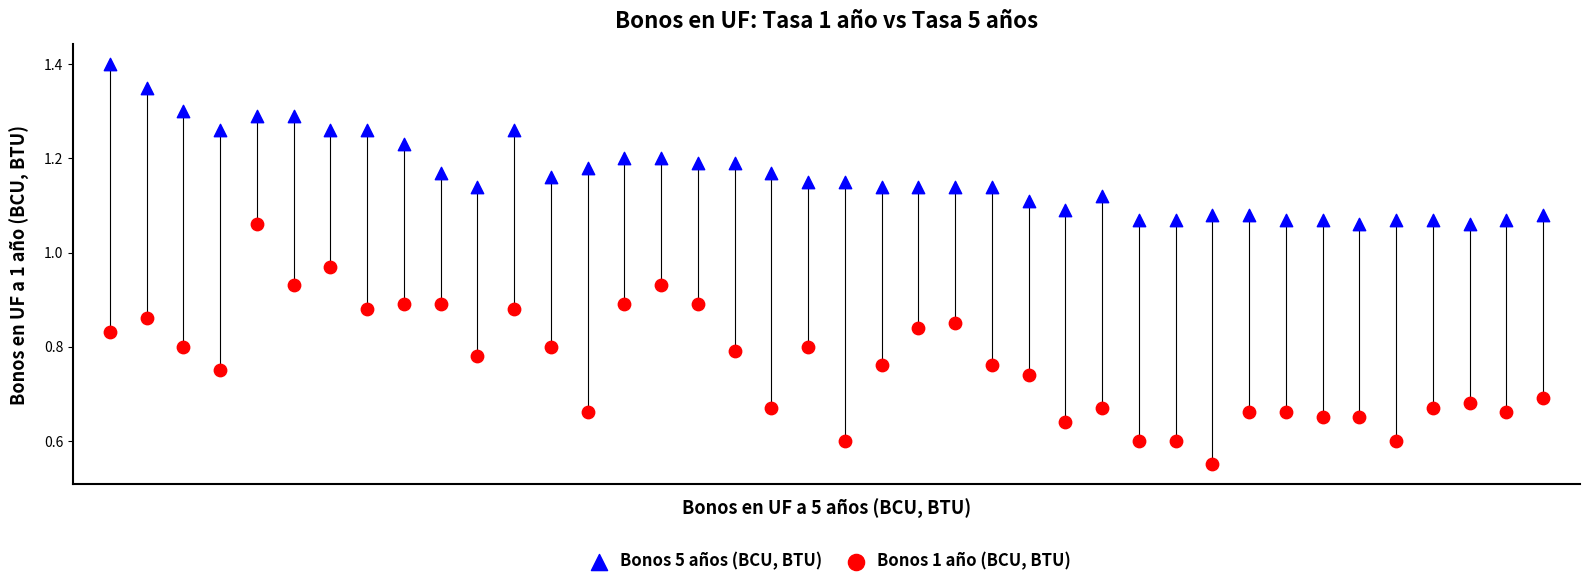

Which series contains the highest Y value?

Bonos 5 años (BCU, BTU)